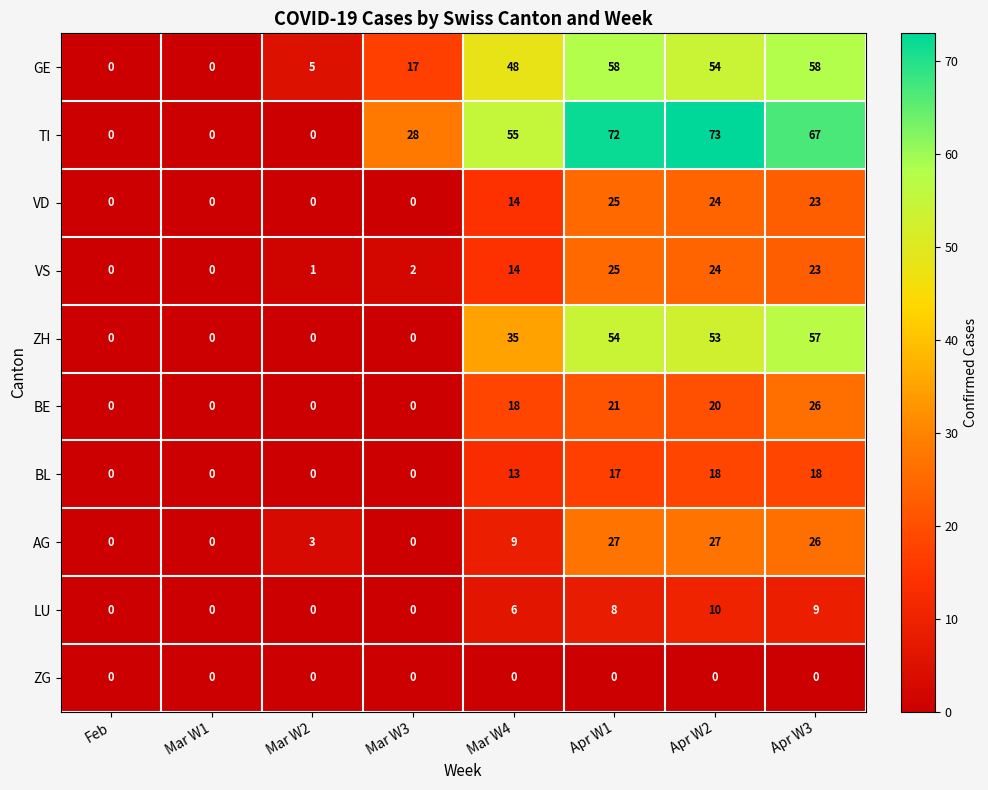

The value of BL at Feb is 0. True or false?

True